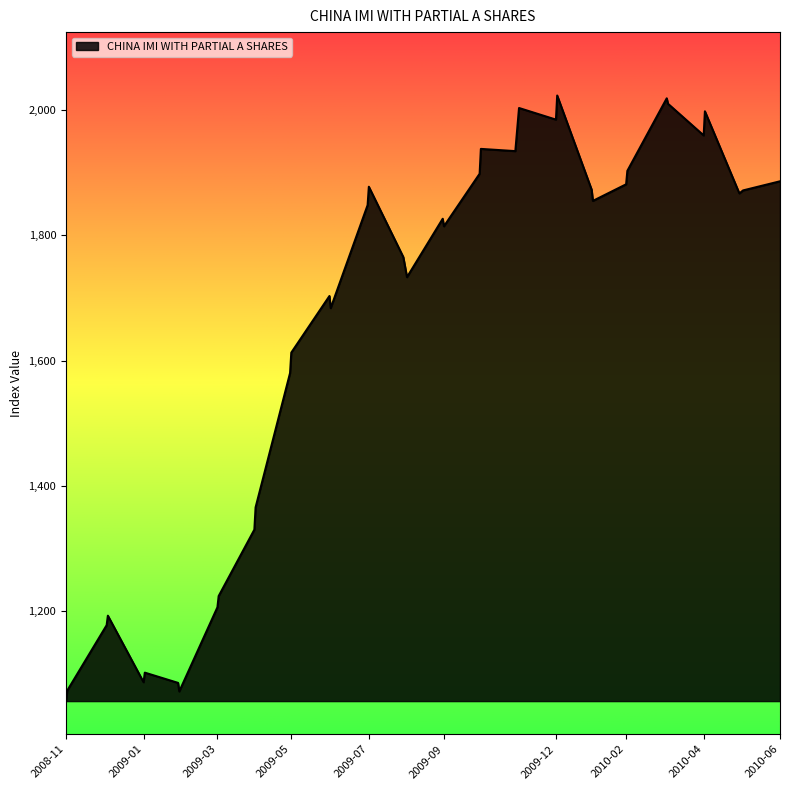

What is the average value?

1655.0